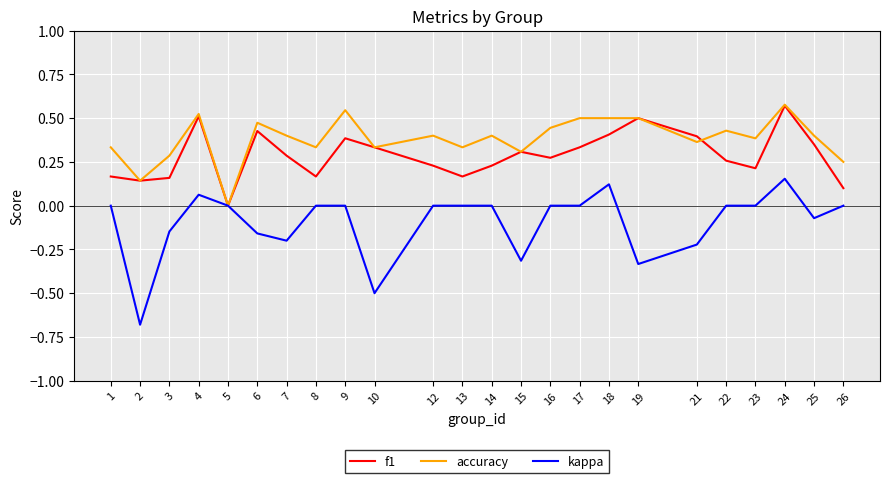

What is the minimum value shown in the chart?

-0.7